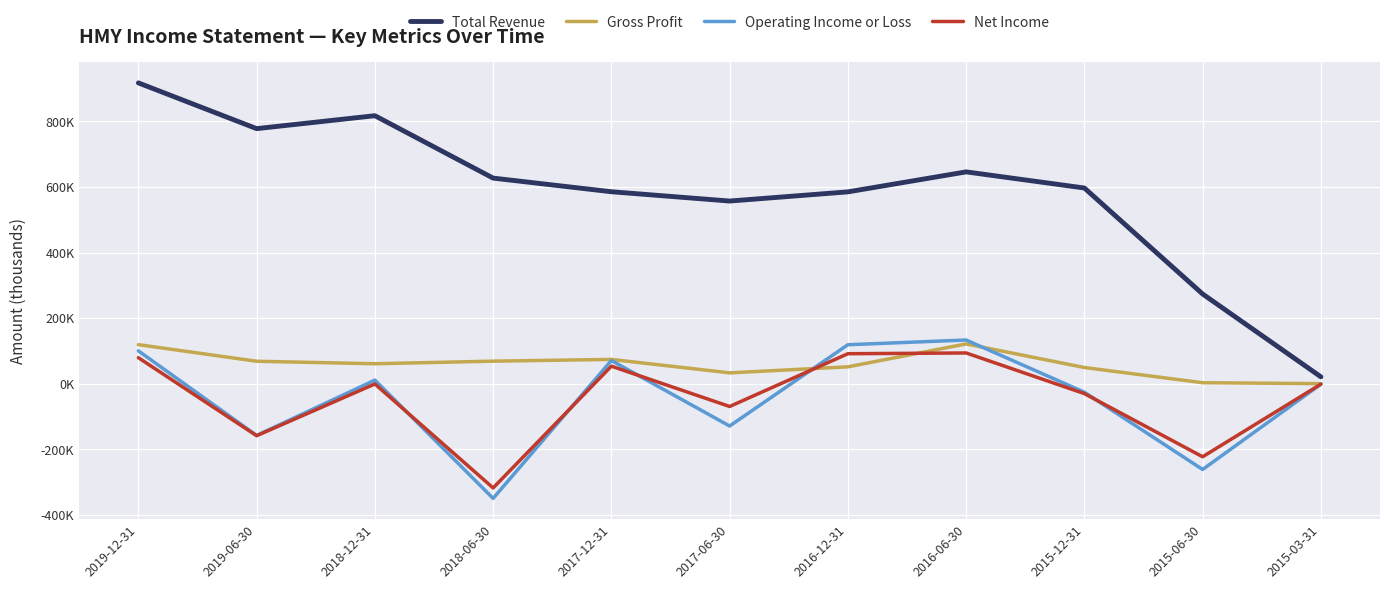

Which series has the widest spread of values?

Total Revenue